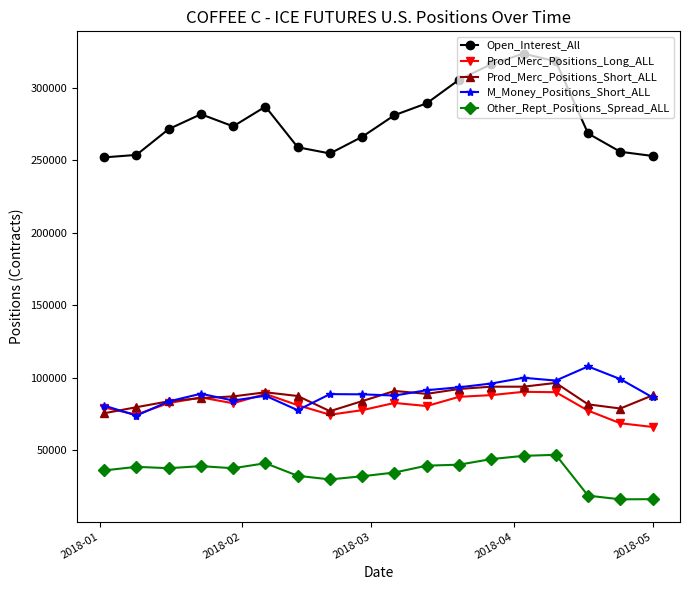

Which series has the largest total across all categories?

Open_Interest_All